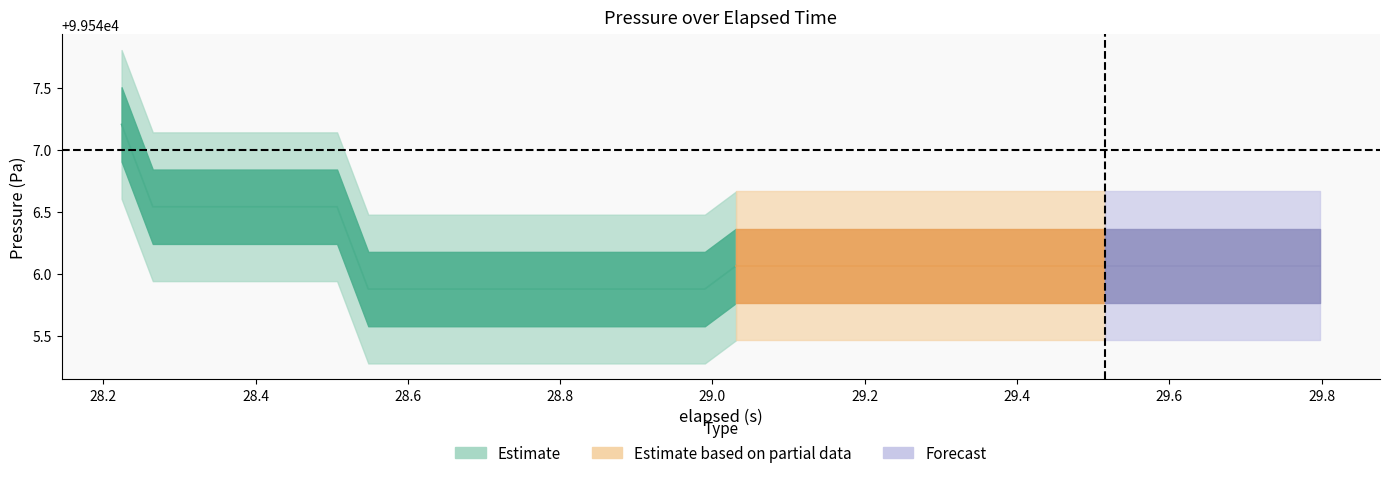

Is the value of Pressure (Pa) at 34 greater than the value of elapsed (s) at 24?

Yes